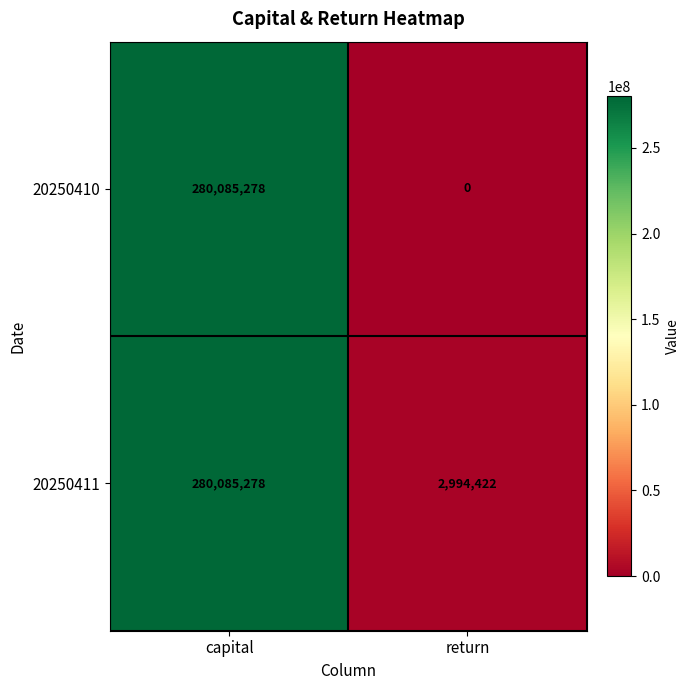

Which category has the lowest value in the 20250411 series?

return